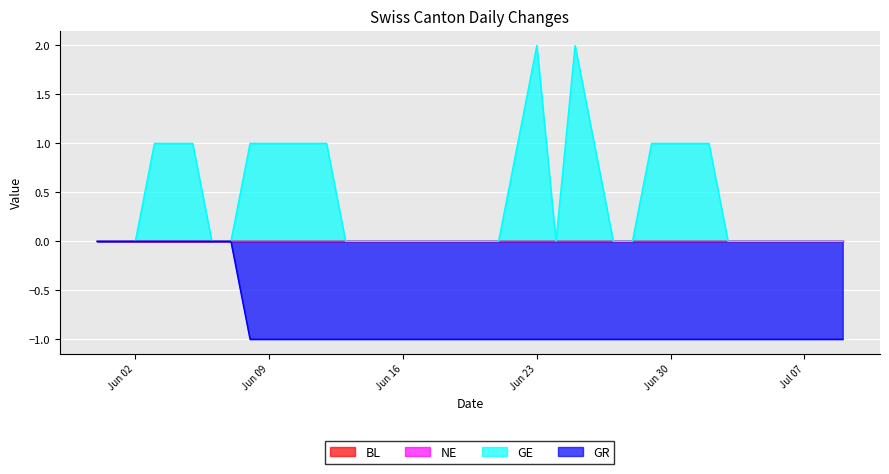

At which label does GE reach its minimum?

2020-05-31